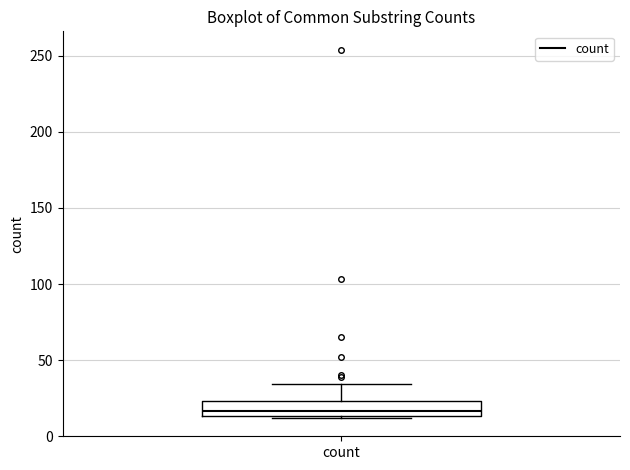

Transcribe this box plot: give where the median line is, the range the box spans, and where the two whiskers end, as read against the y-axis. The values are not printed on the chart, so give them approximately, as read against the axis.

median 15 (just above the box's lower edge), box 15 to 25, whiskers 10 to 35